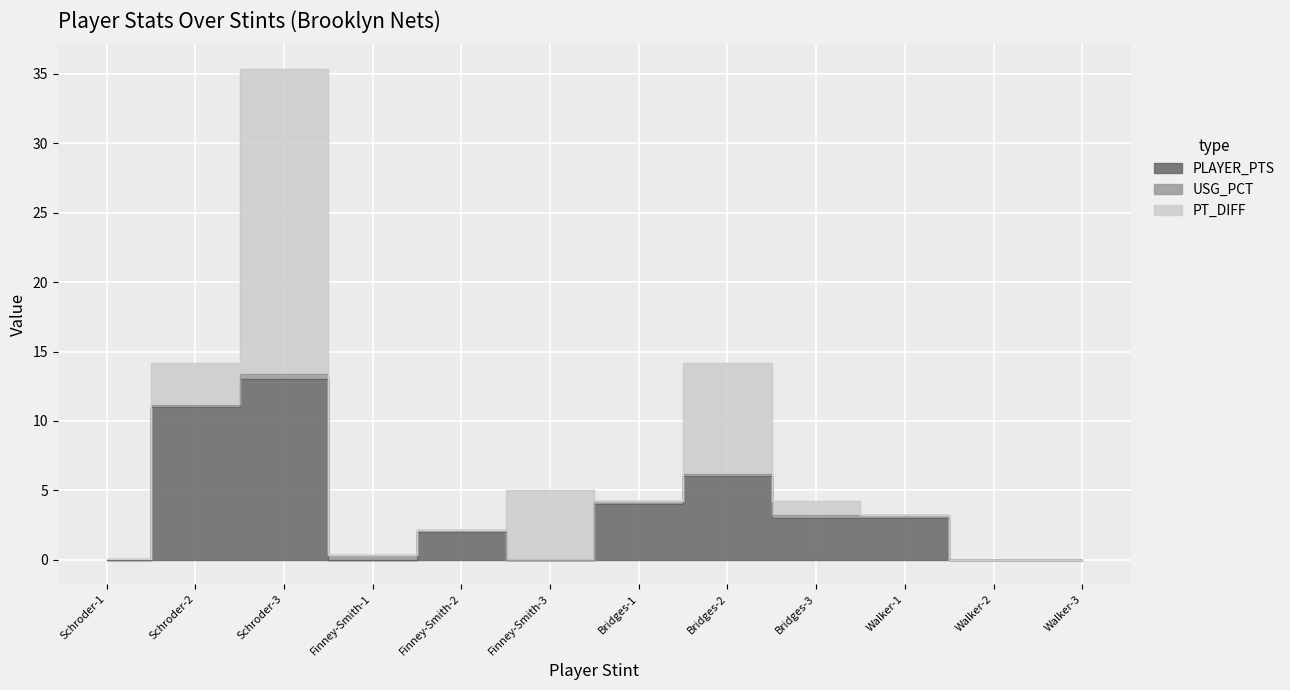

At which category does PLAYER_PTS reach its first local peak?

Schroder-3